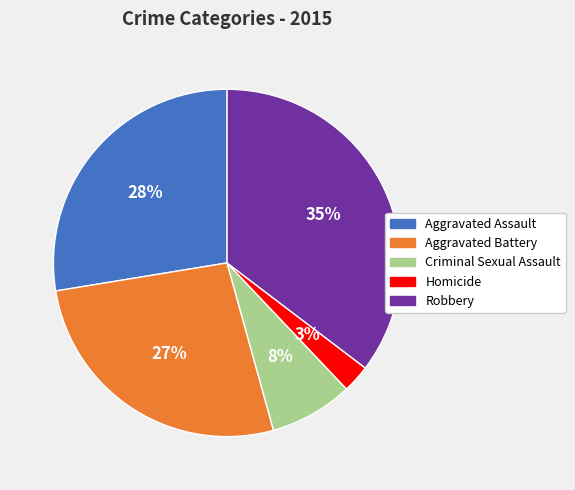

Is it true that Aggravated Assault is 40% of the pie?

False